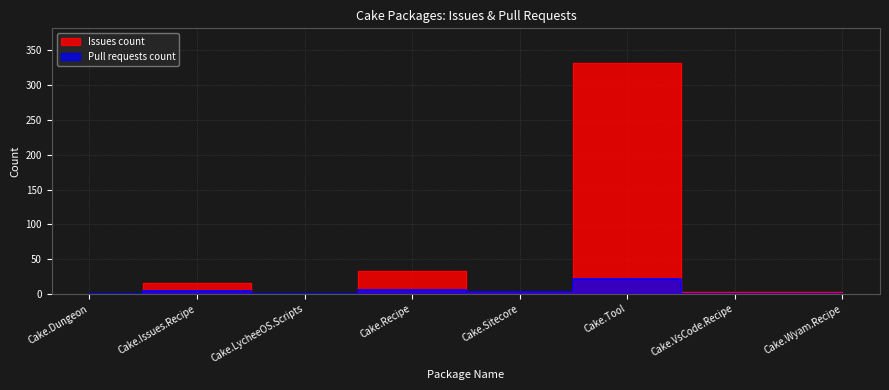

Rank the series by their maximum value, from lowest to highest.

Pull requests count, Issues count